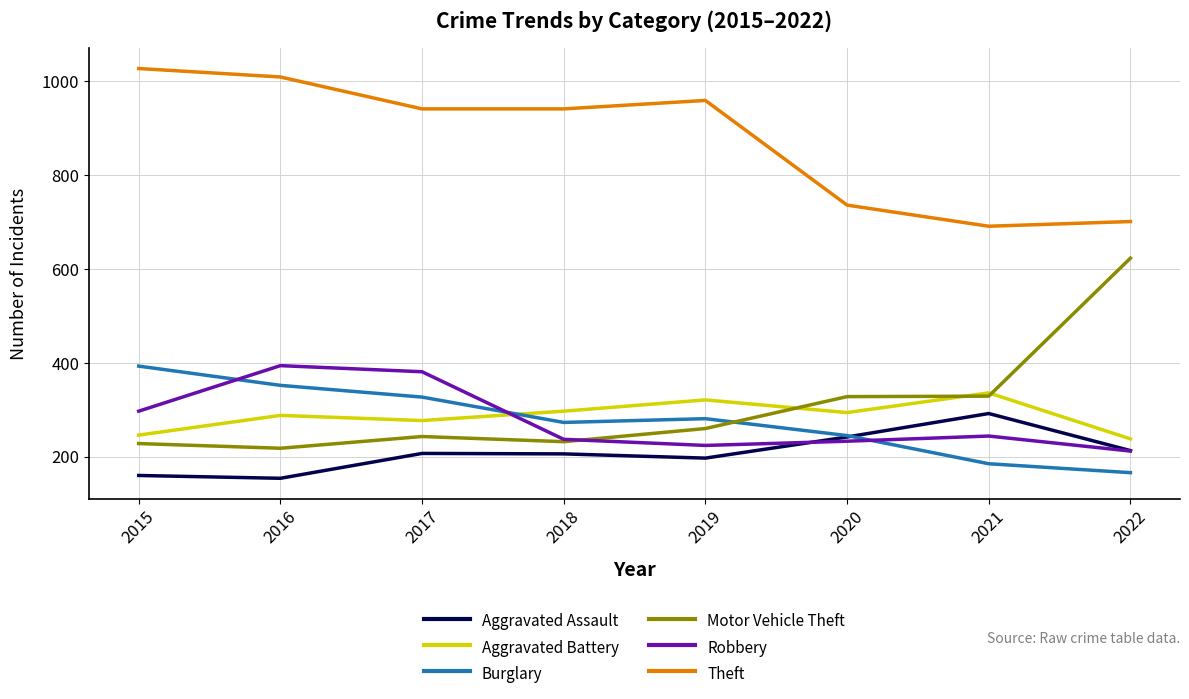

Is the value of Robbery at 2017 greater than the value of Theft at 2016?

No